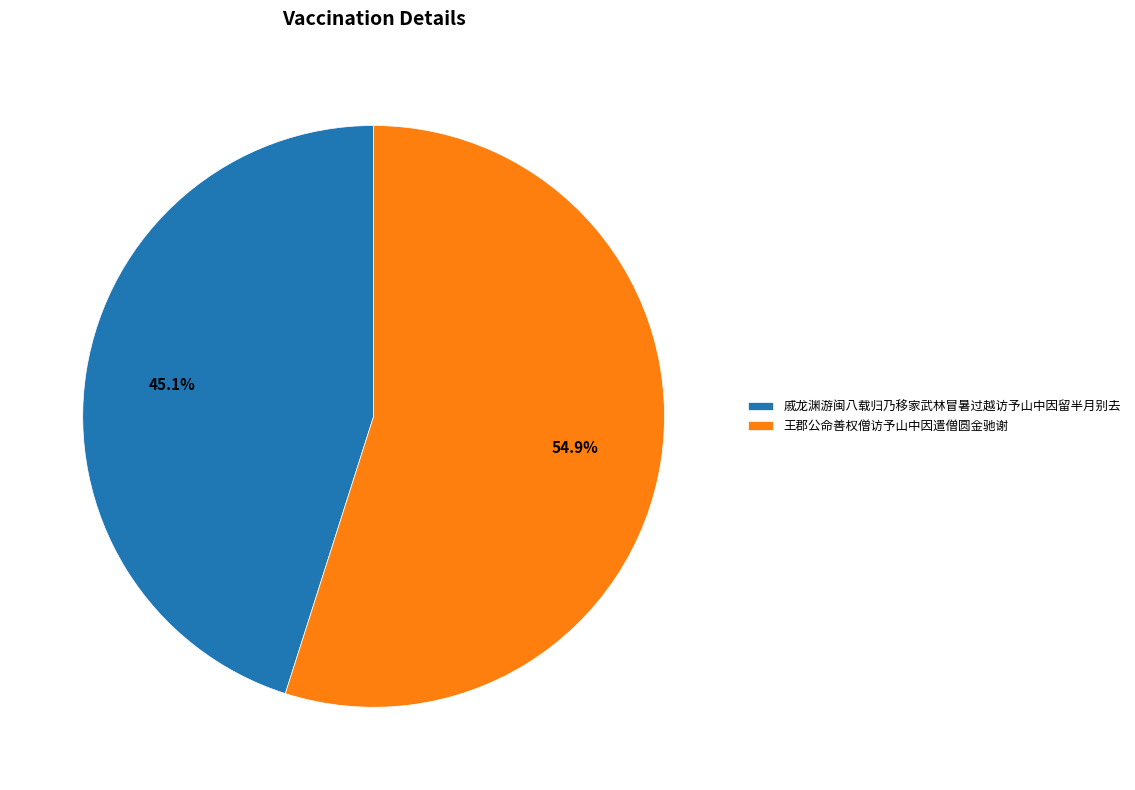

To the nearest percent, what is the difference between the largest and smallest slice percentages?

10%